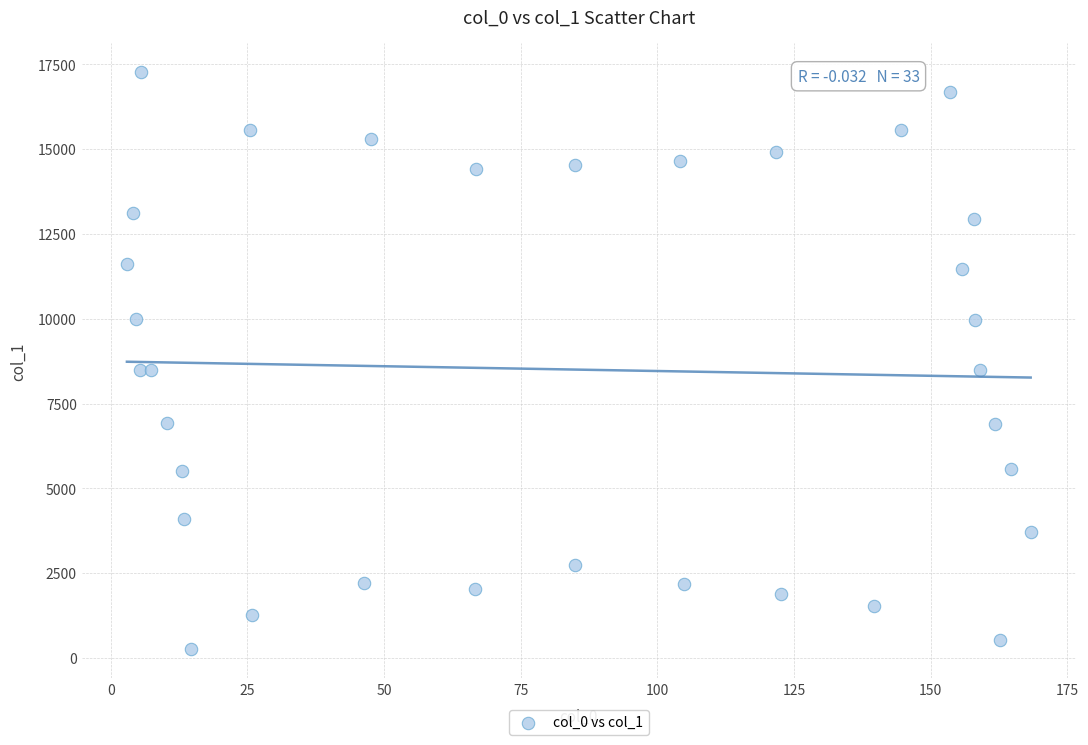

What is the range of X values (max minus min)?

165.4